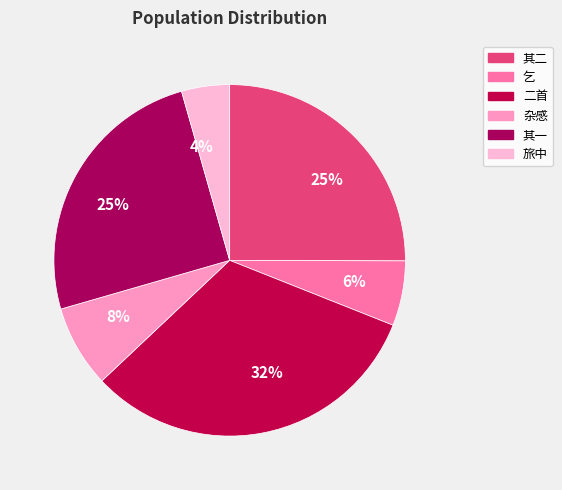

To the nearest percent, what is the average slice percentage?

17%